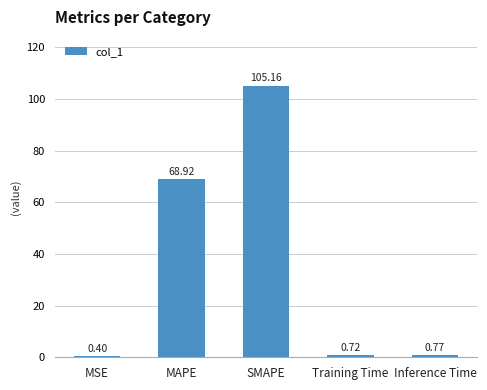

Rank the categories by value from lowest to highest.

MSE, Training Time, Inference Time, MAPE, SMAPE